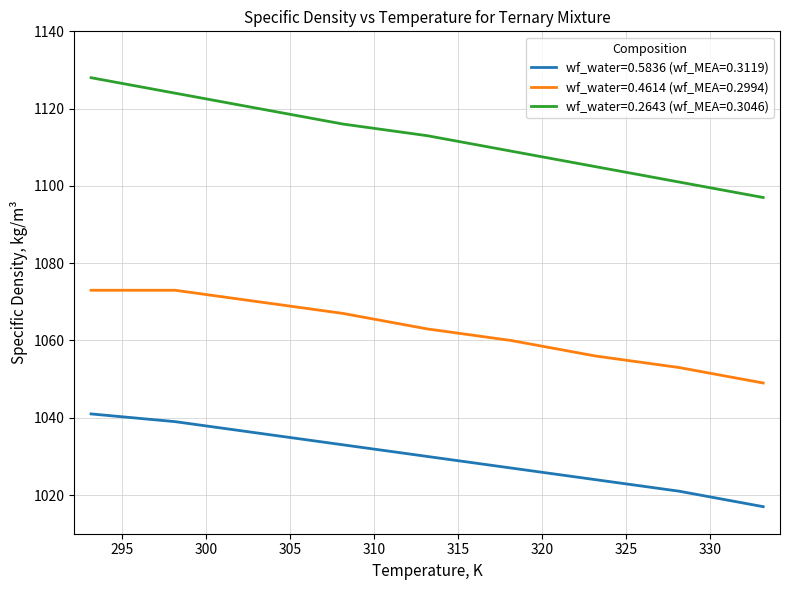

True or false: wf_water=0.2643 (wf_MEA=0.3046) and wf_water=0.4614 (wf_MEA=0.2994) intersect in this chart.

False